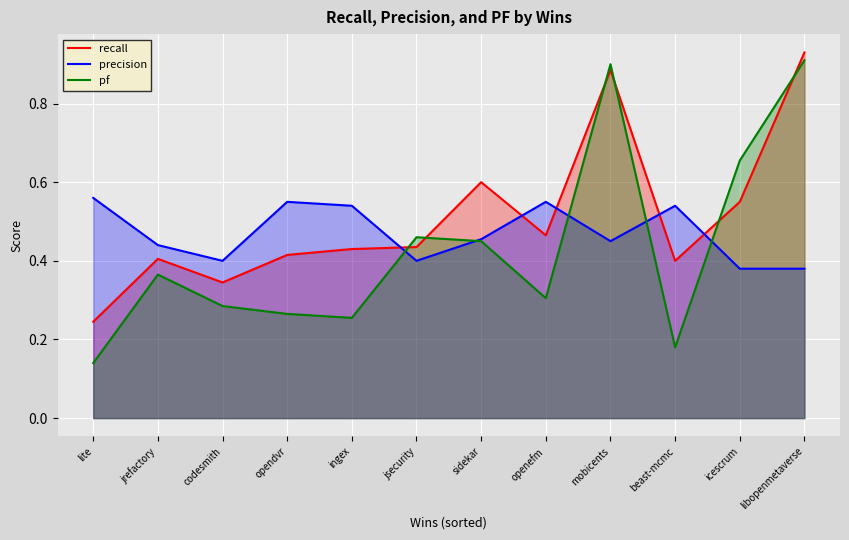

What is the minimum value for pf?

0.1